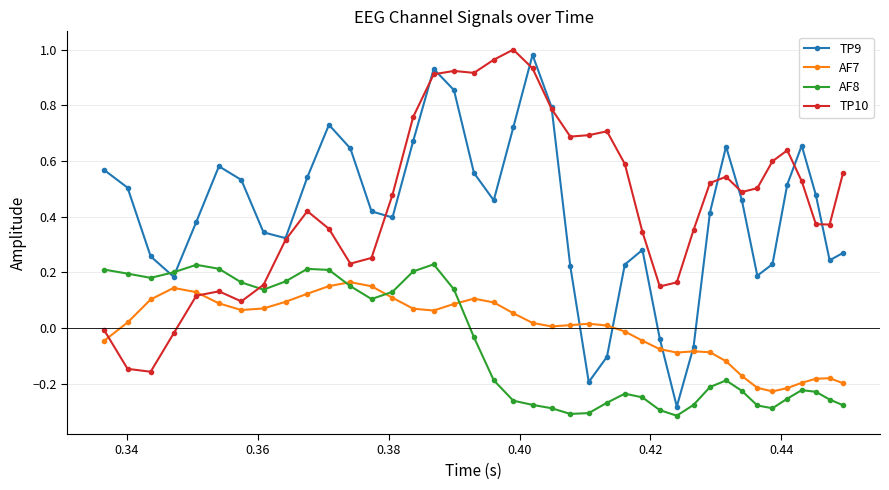

List the series in order of their peak value, highest first.

TP10, TP9, AF8, AF7